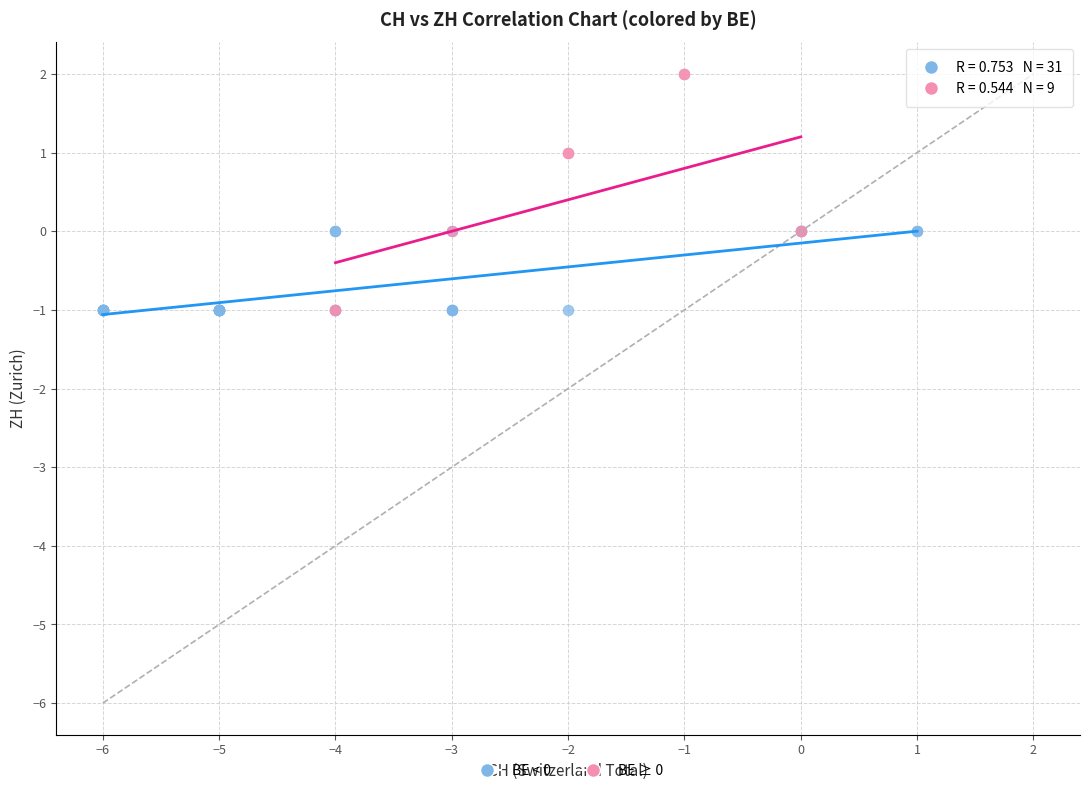

Which series contains the highest Y value?

BE ≥ 0